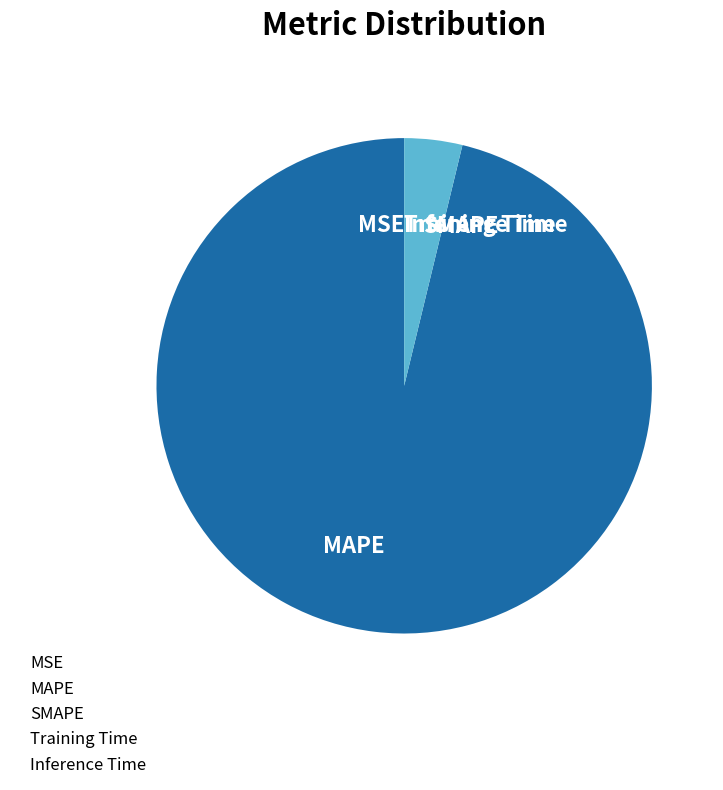

Is it true that SMAPE is 13% of the pie?

False